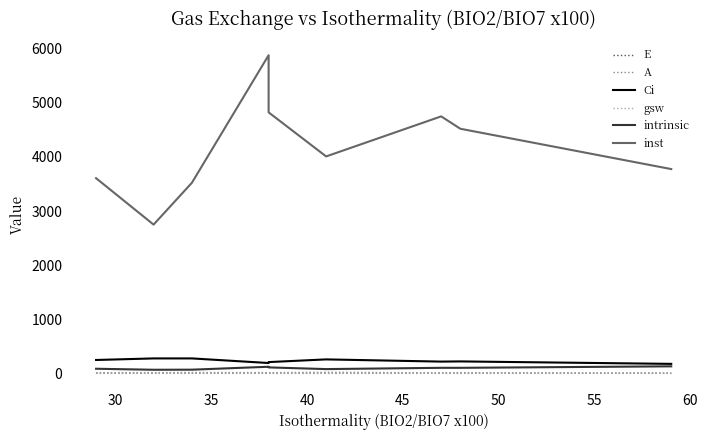

What is the total value across all series at 50?

4365.6